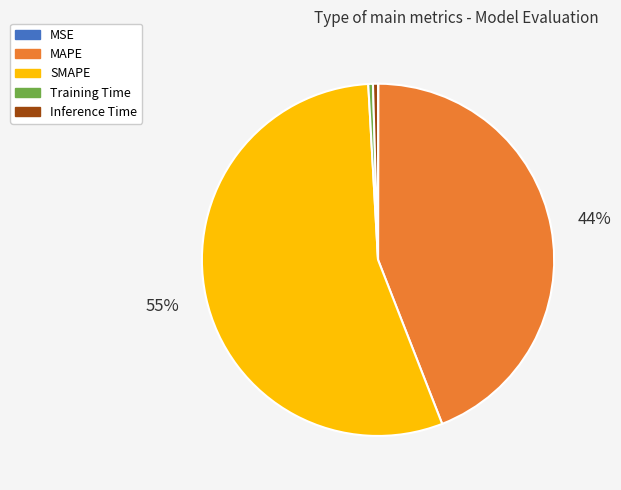

To the nearest percent, what is the average slice percentage?

20%